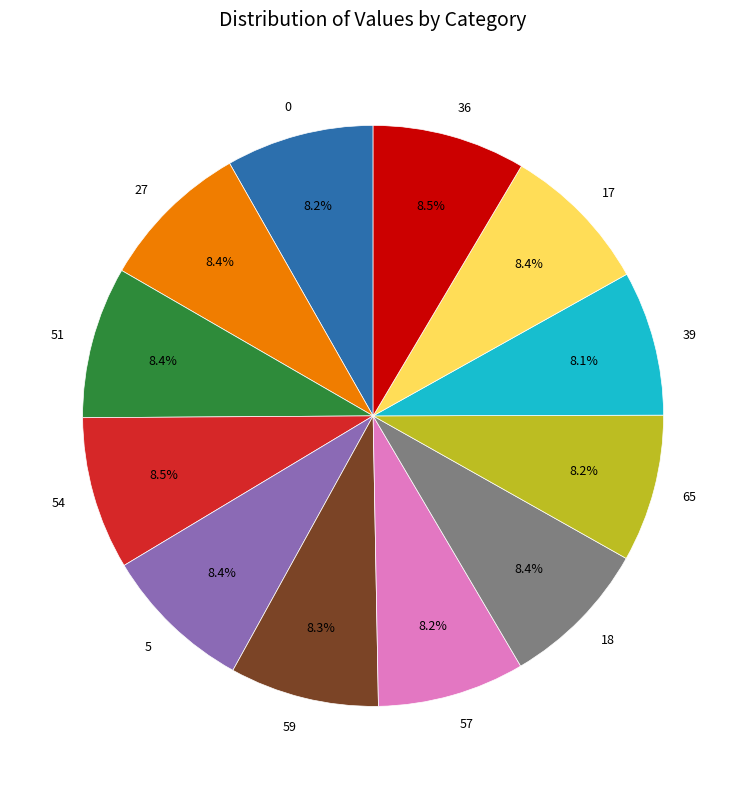

To the nearest percent, what is the average slice percentage?

8%